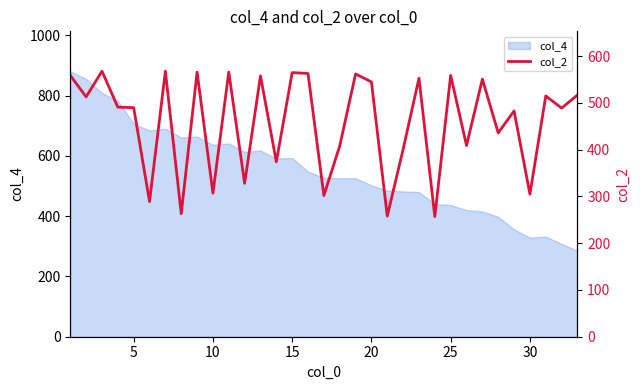

How many interior local peaks (higher than both neighbors) does the data have?

12